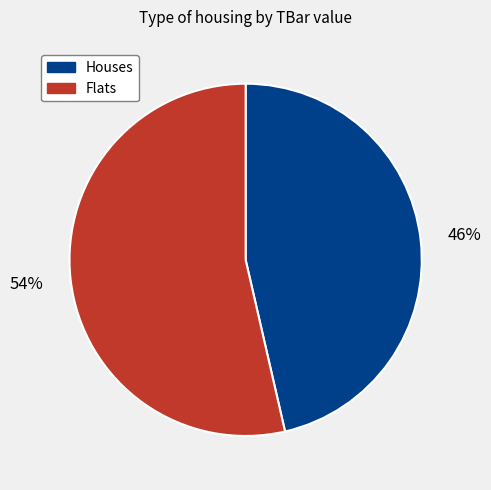

Is there a majority slice in this chart?

Yes